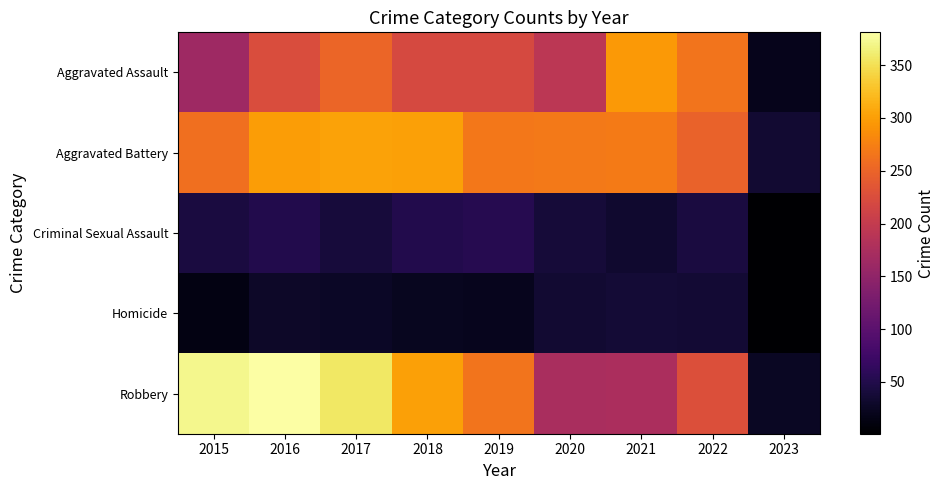

How many categories are shown in the chart?

9